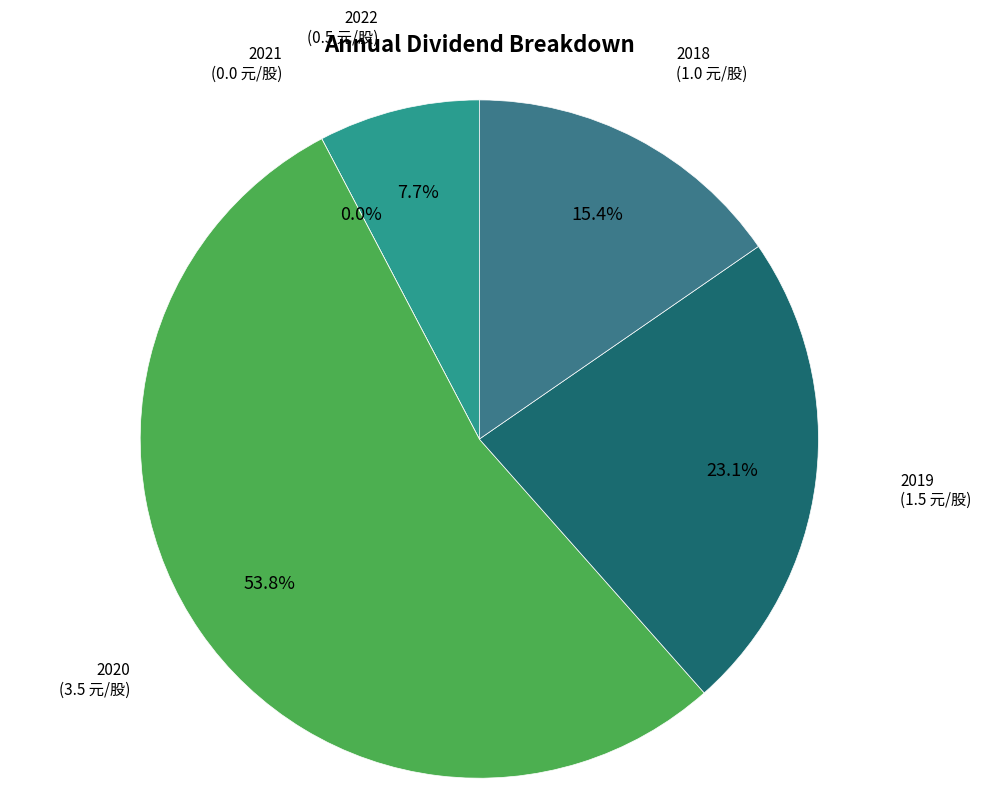

What is the largest slice in the pie chart?

2020